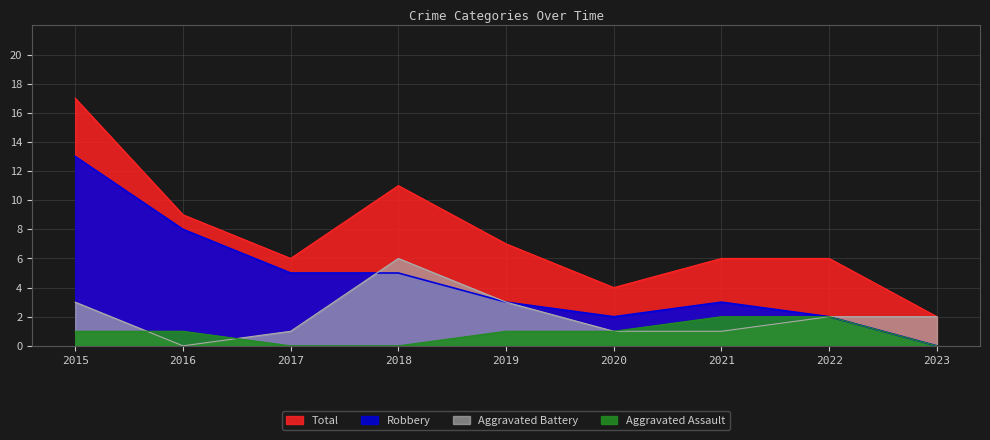

What is the difference between the maximum and minimum values in the Aggravated Assault series?

2